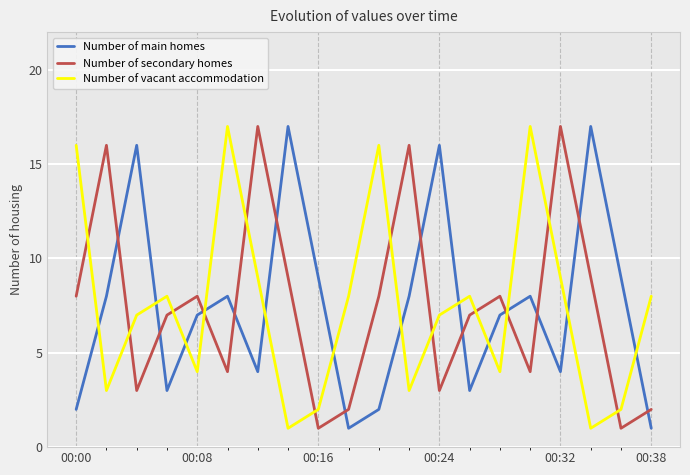

What is the maximum value for Number of vacant accommodation?

17